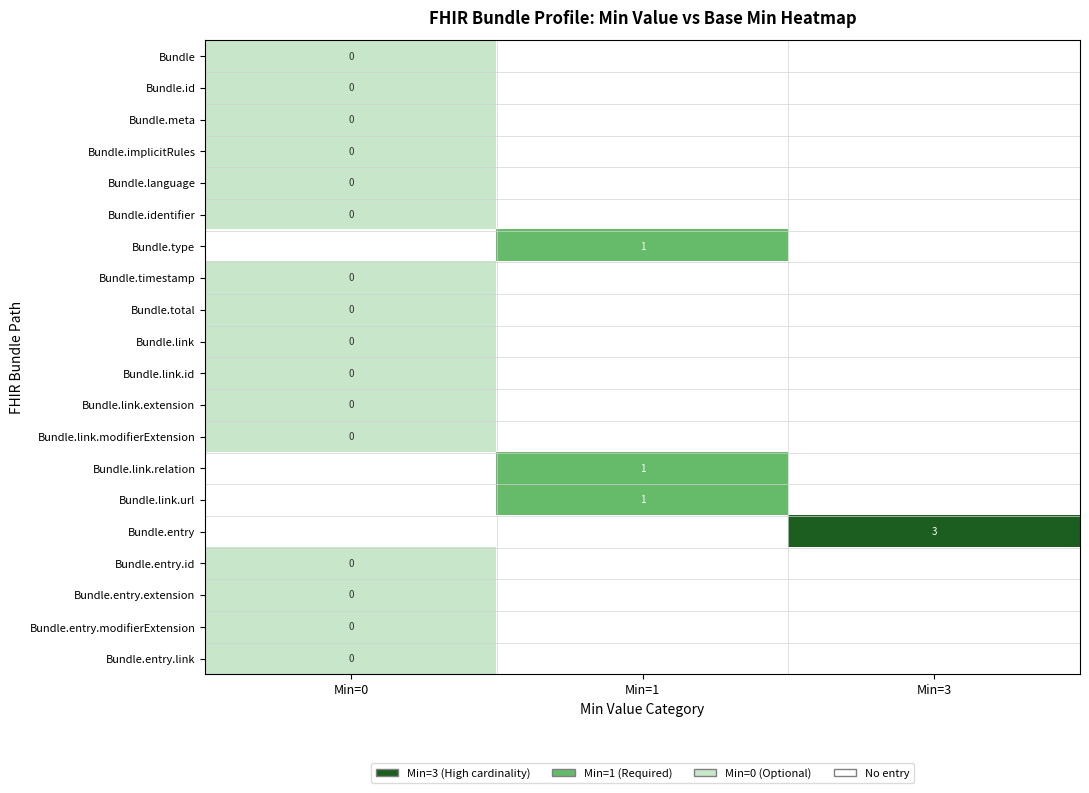

At which category is the sum across all series the highest?

Min=0